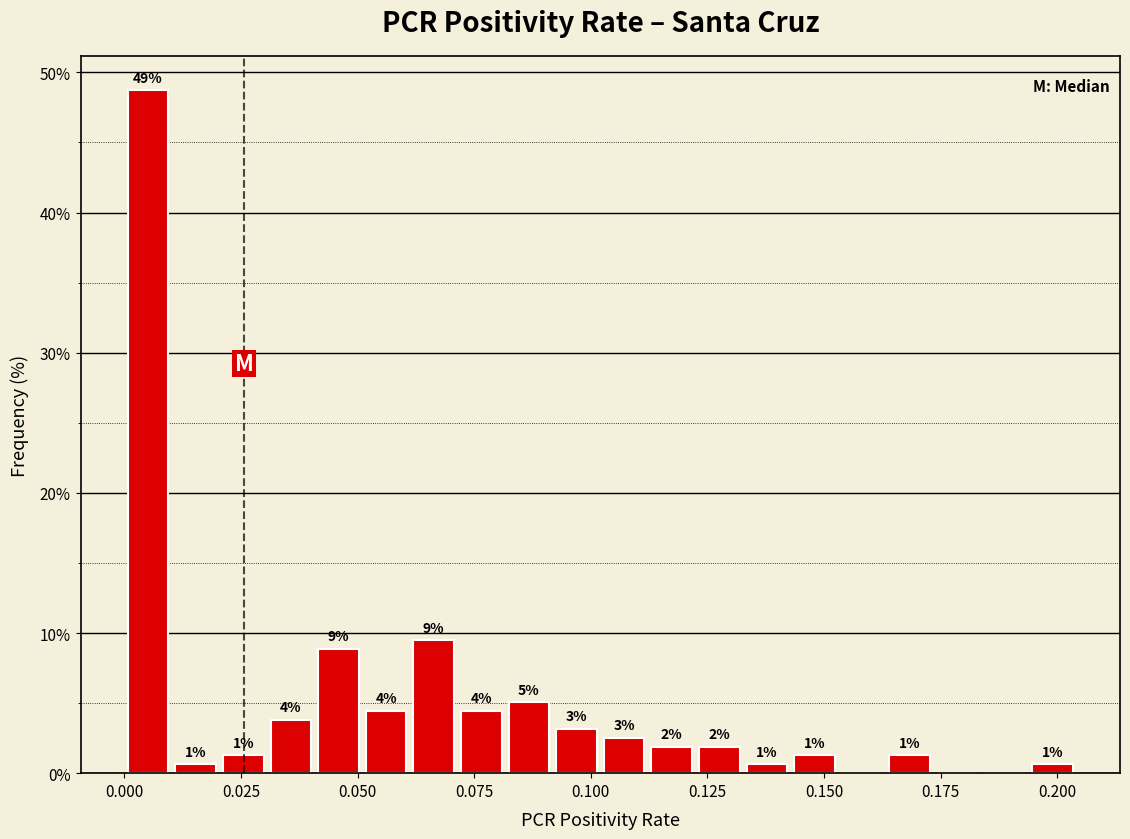

Around what value on the x-axis is the tallest bar? Give the approximate position of its centre, as read against the axis.

0.005